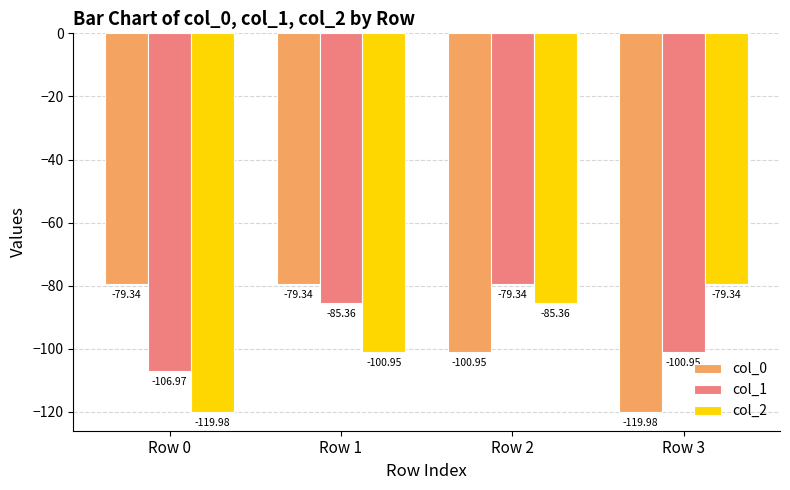

Between Row 1 and Row 2, which series saw the biggest shift?

col_0